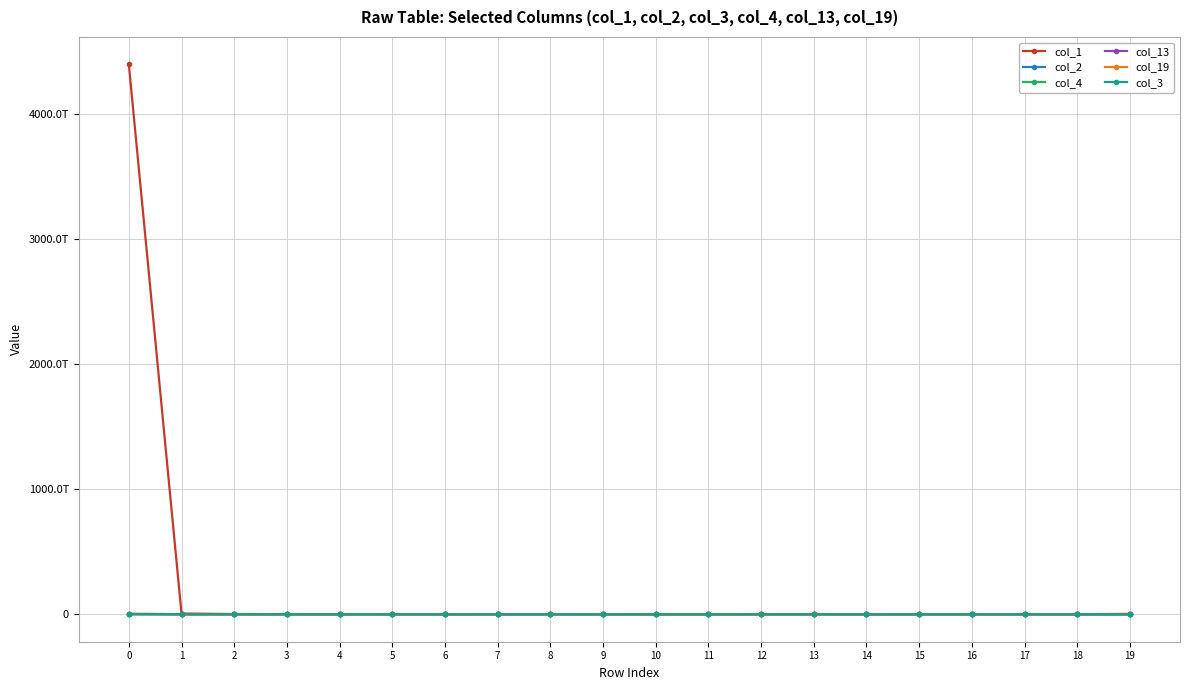

The value of col_19 at 12 is 100725774932. True or false?

True